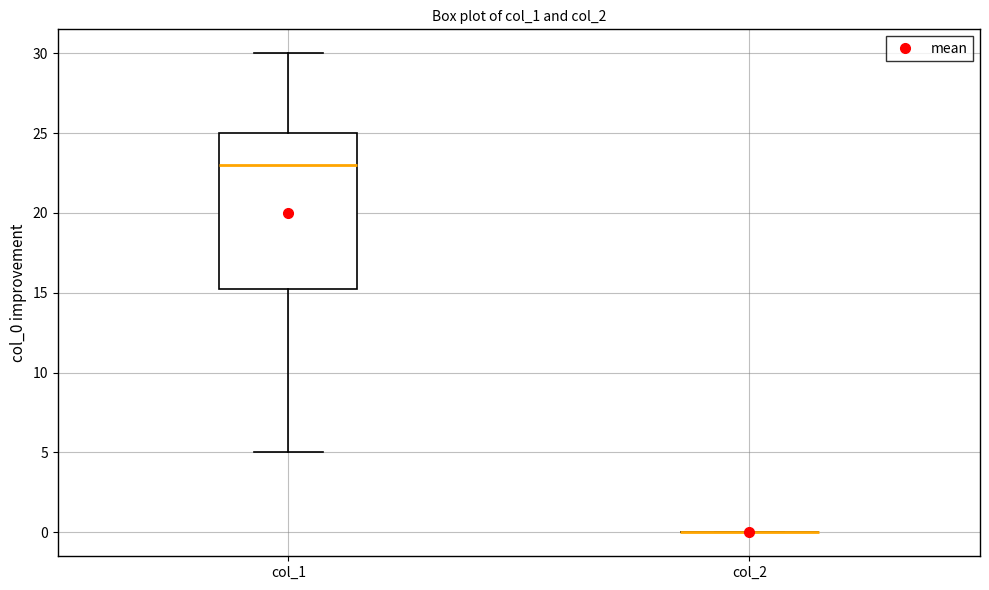

Reading left to right, read every box against the y-axis: the position of its median line, the range the box covers, and the ends of its whiskers. The values are not printed on the chart, so give them approximately, as read against the axis.

col_1: median 23.0, box 15.5 to 25.0, whiskers 5.0 to 30.0
col_2: box collapsed to a line at 0.0, whiskers 0.0 to 0.0